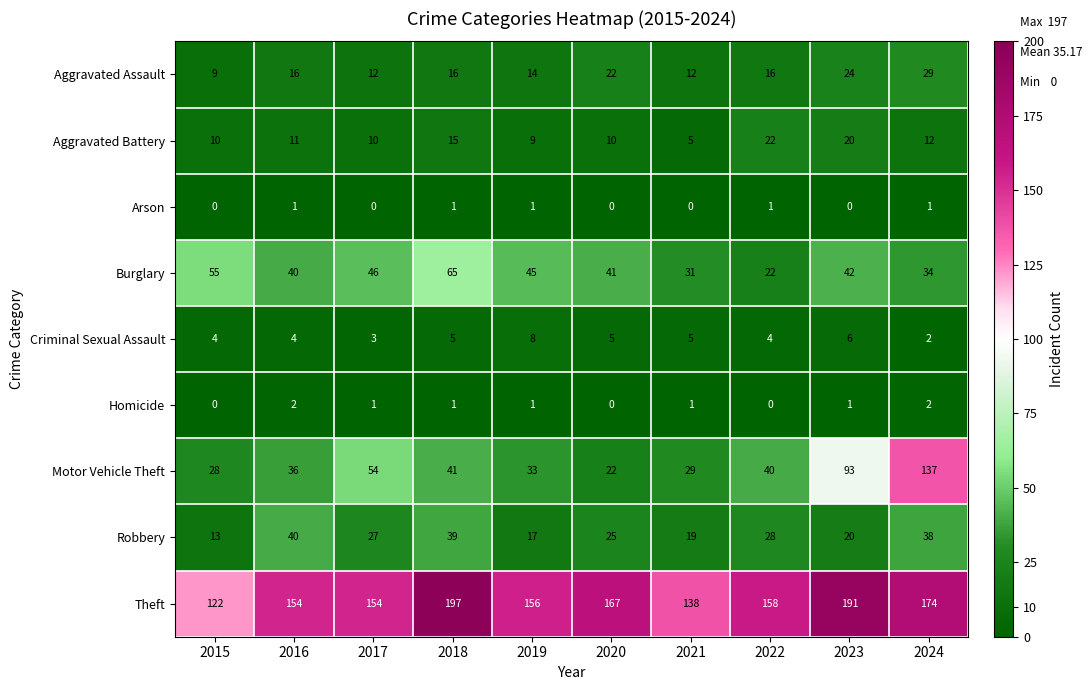

What is the minimum value for Burglary?

22